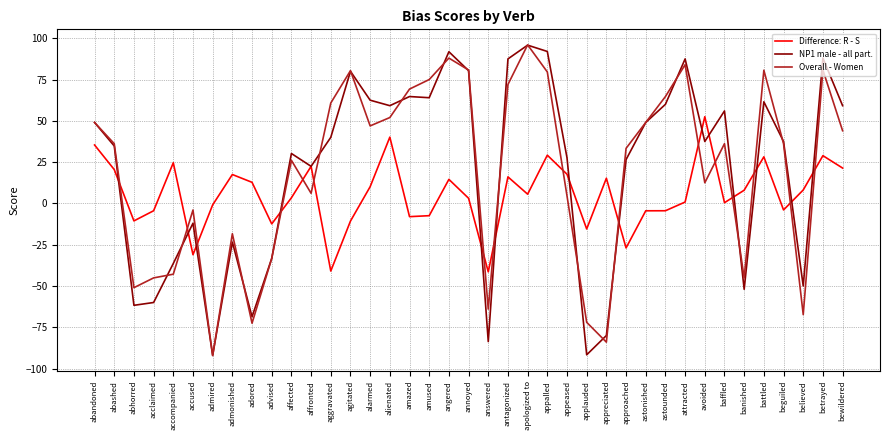

Between which two adjacent categories do Overall - Women and Difference: R - S first intersect?

abashed and abhorred